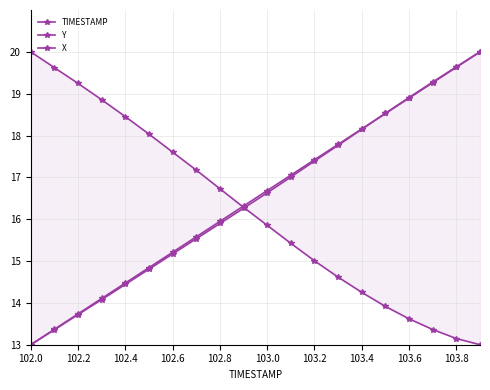

Which series has the largest range (max minus min)?

TIMESTAMP